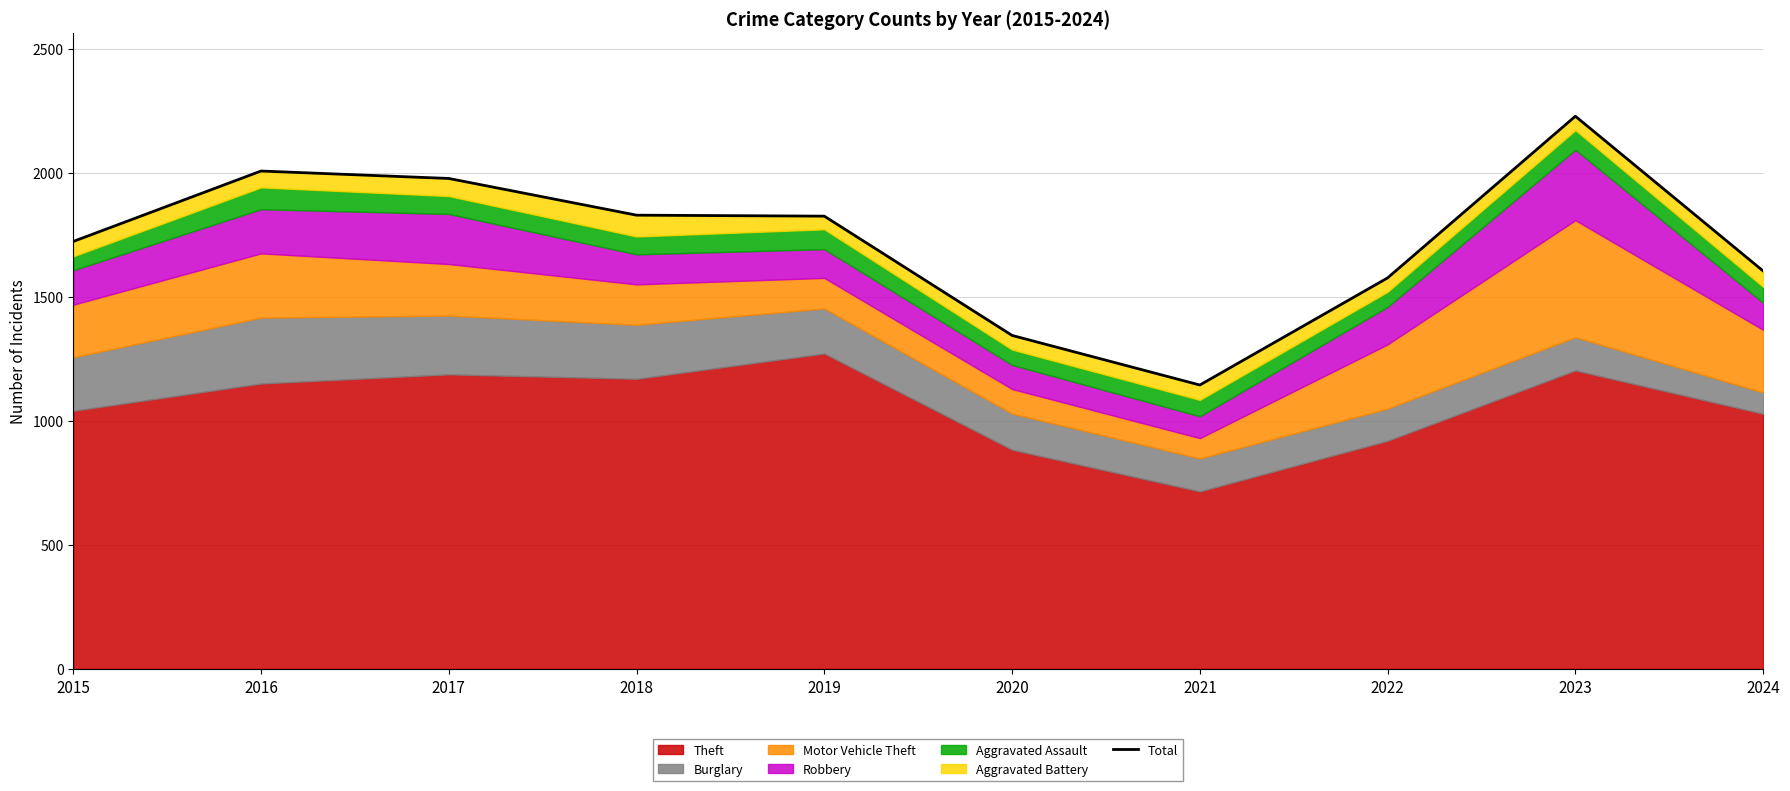

At which label is the value closest to 1687?

2015